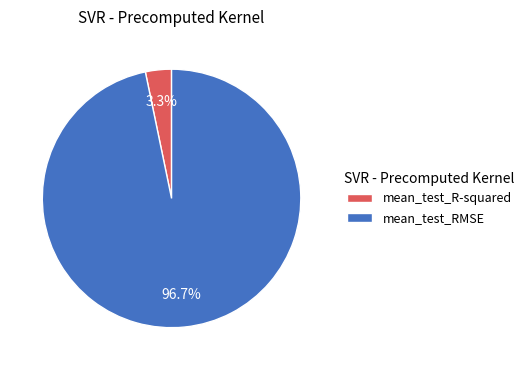

Does mean_test_RMSE account for over 50% of the chart?

Yes